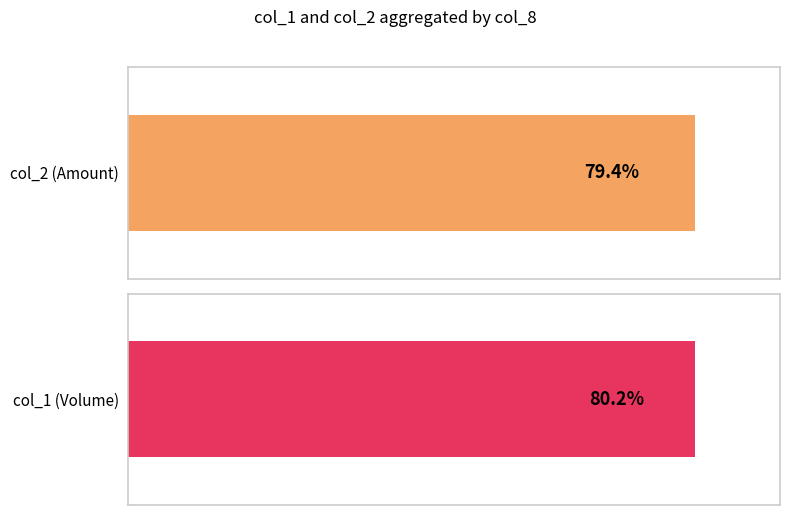

What are all the series names shown in the legend?

col_2 (Amount), col_1 (Volume)